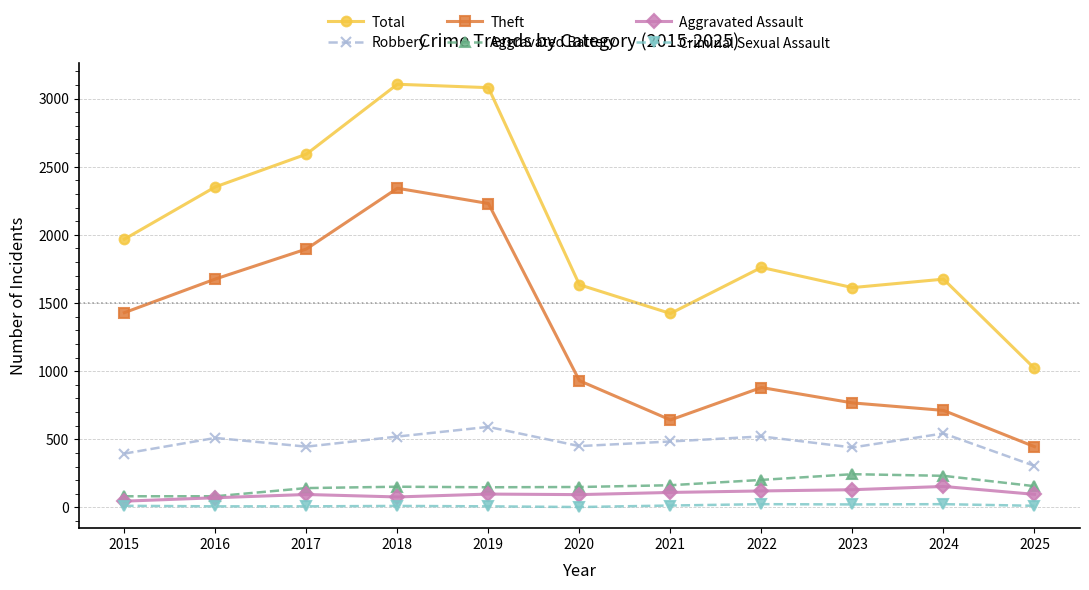

What is the value of the Aggravated Assault point at the 6th from the left?

94